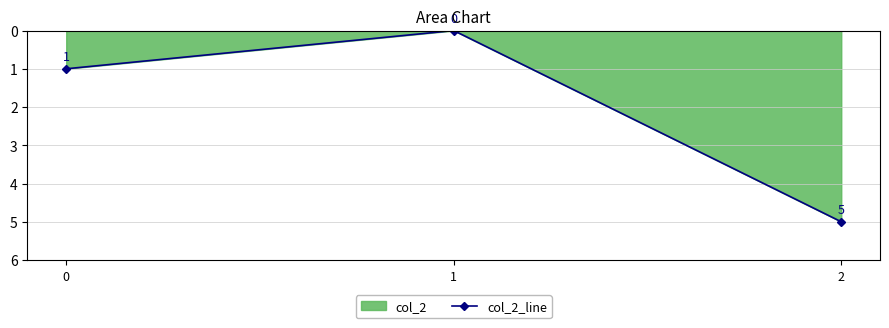

Which category has the lowest value across all series?

1